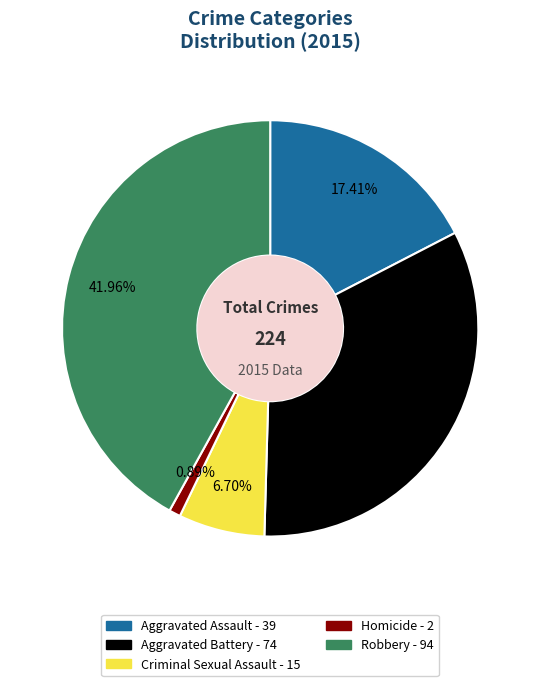

Approximately how many times larger is the value at Criminal Sexual Assault compared to Homicide?

7.5